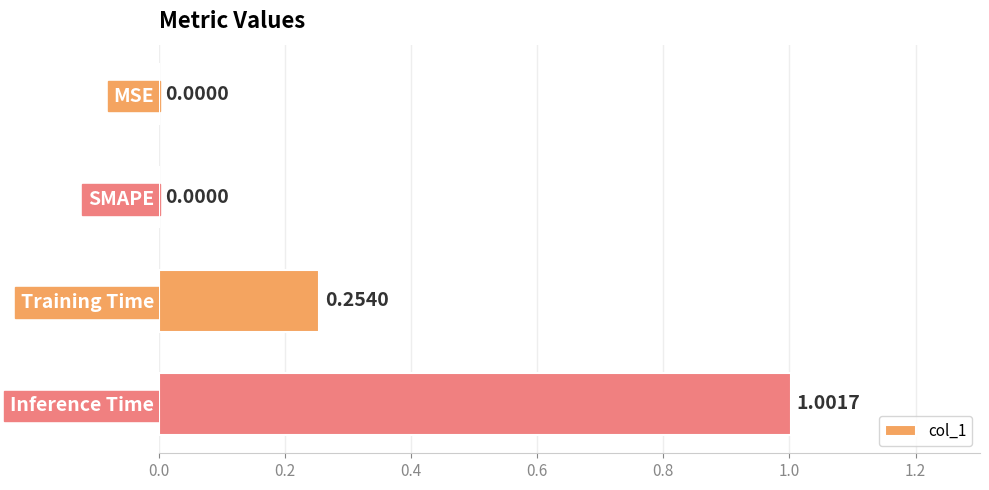

What is the maximum value shown in the chart?

1.0